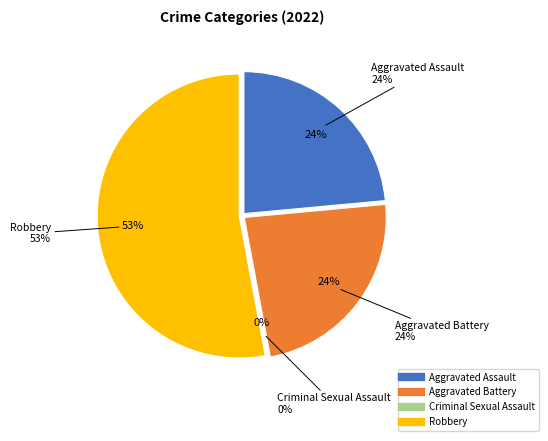

How many segments does this pie chart have?

4